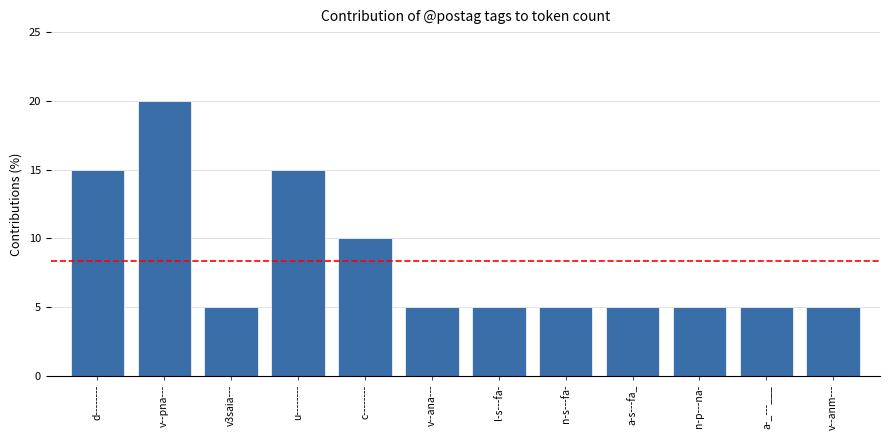

What is the greatest value displayed?

20